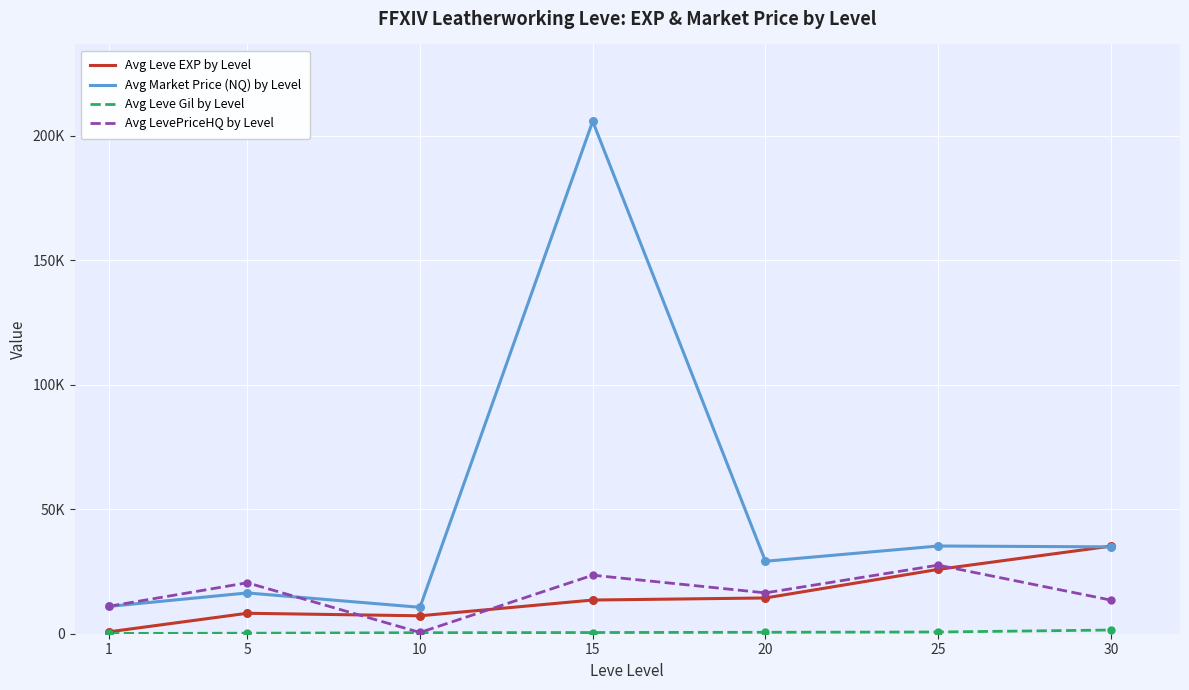

Which series has the largest total across all categories?

Avg Market Price (NQ) by Level